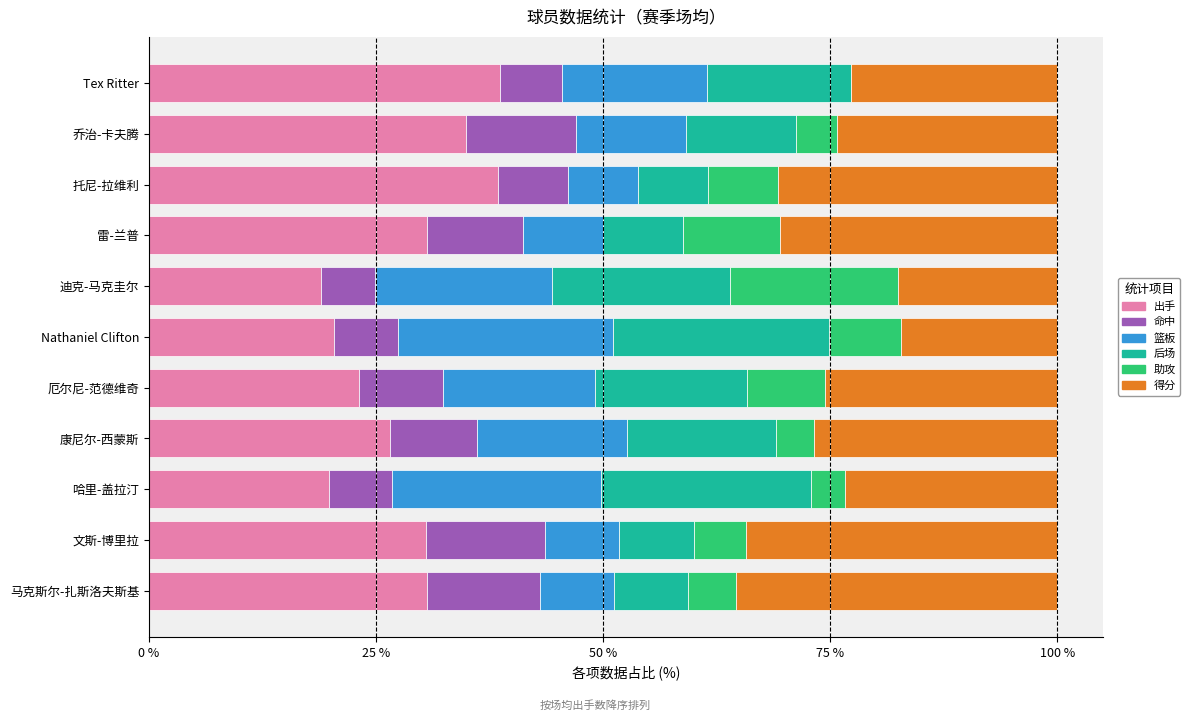

Is it true that 出手 equals 9.8 at 迪克-马克圭尔?

False